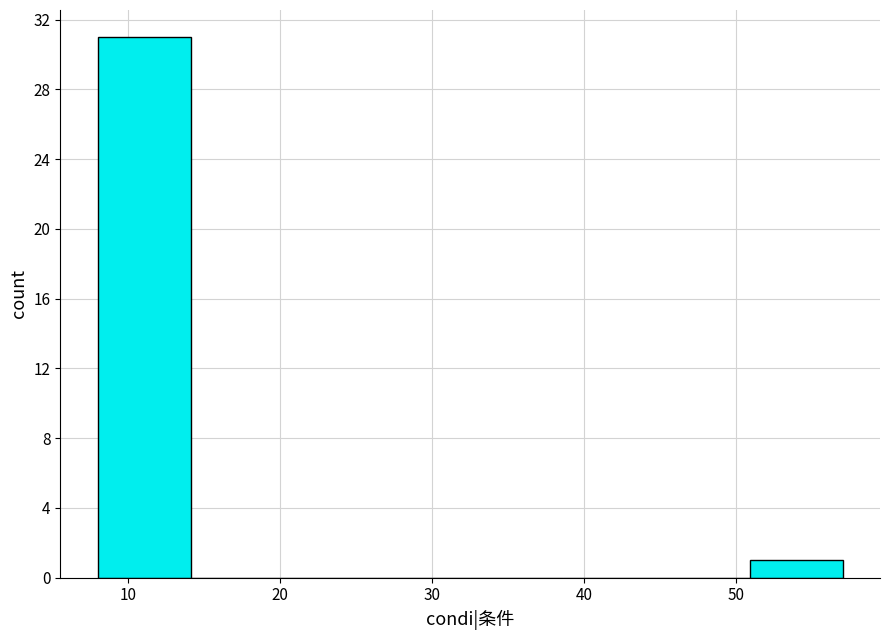

Reading left to right, list every bar in this chart as the range it spans on the x-axis followed by its height. Neither the bar edges nor the heights are printed on the chart, so give them approximately, as read against the axes.

8 to 14: 31
14 to 20: 0
20 to 26: 0
26 to 33: 0
33 to 39: 0
39 to 45: 0
45 to 51: 0
51 to 57: 1